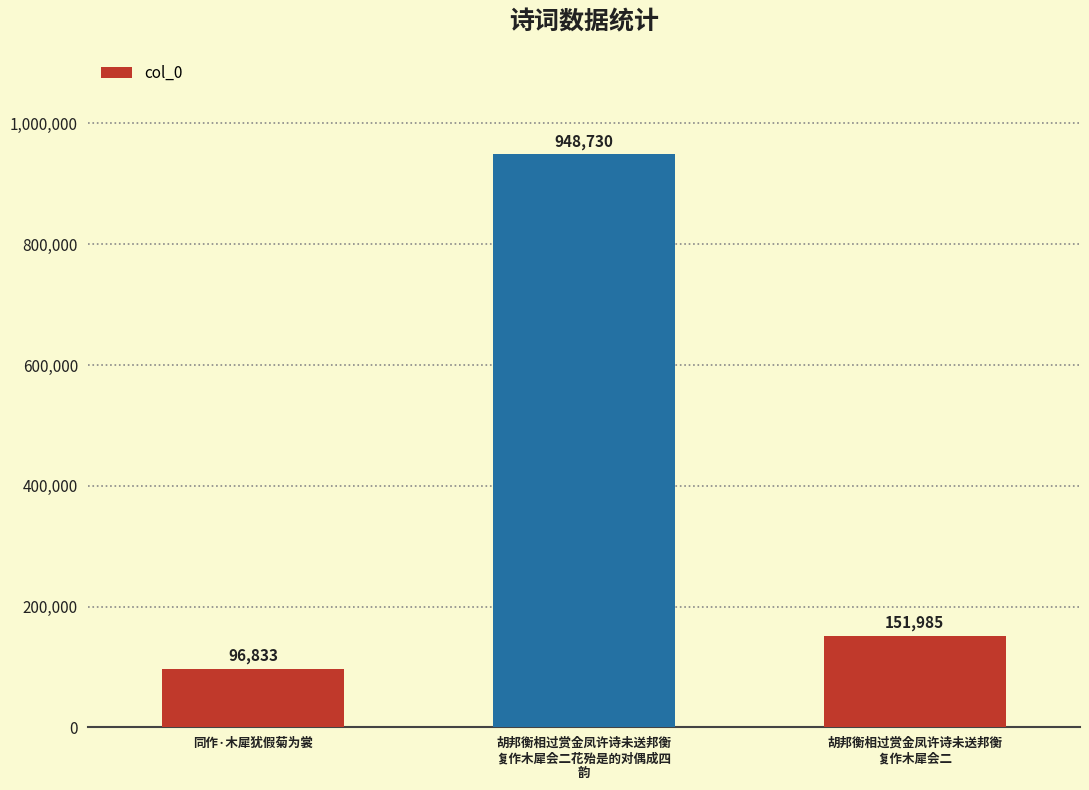

How many distinct data groups are displayed?

1